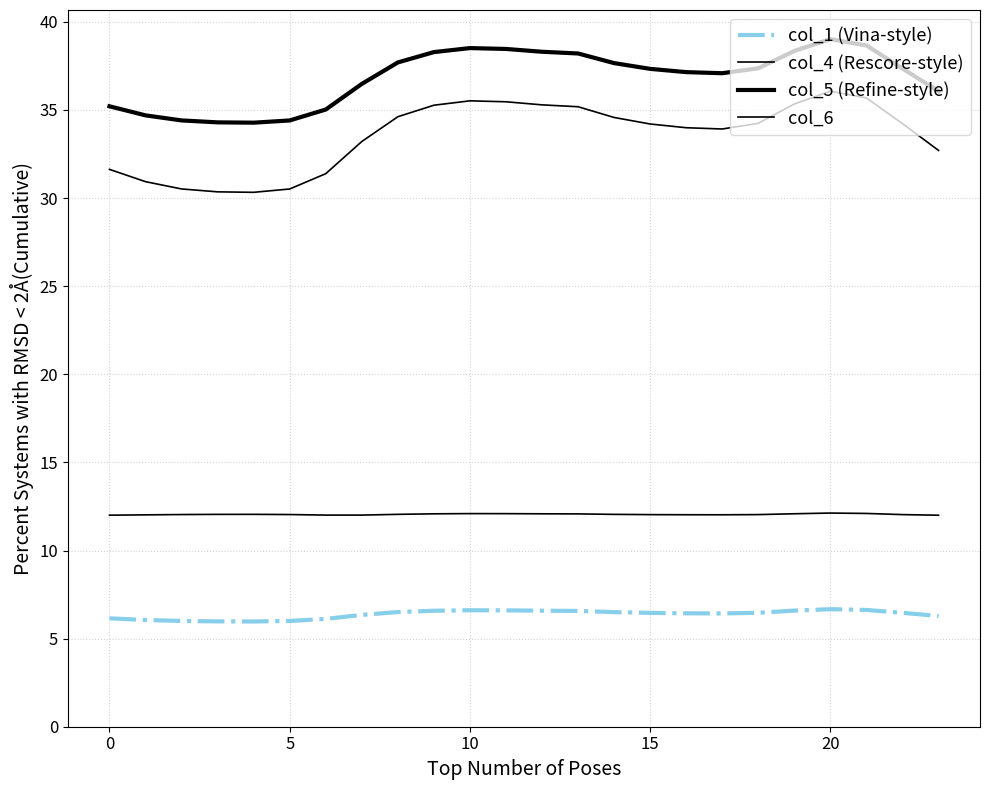

Is this an area chart (filled region under the line)?

No